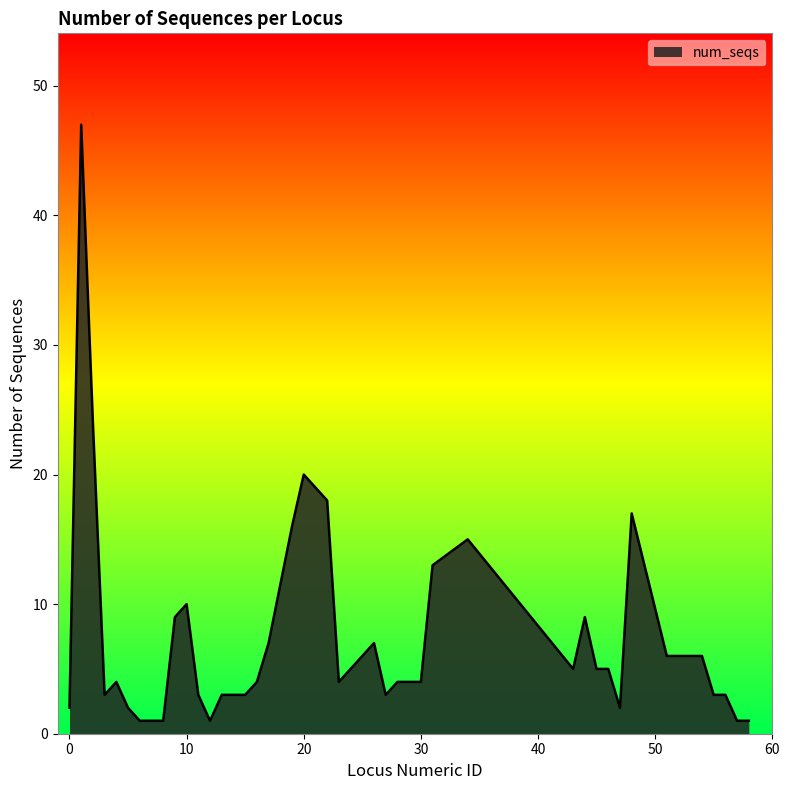

What is the difference between the maximum and minimum values?

46